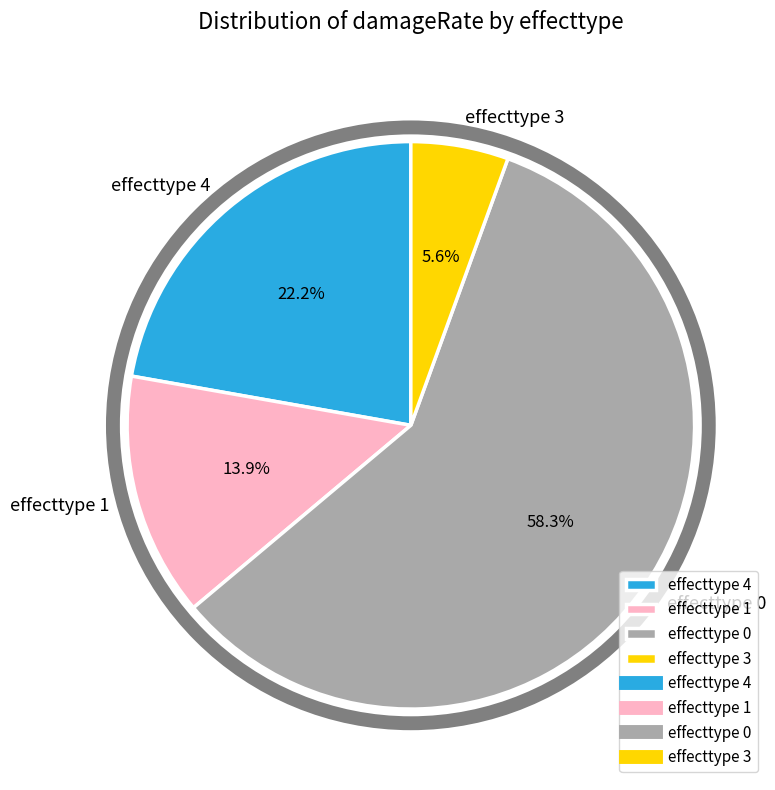

To the nearest percent, what is the average slice percentage?

25%